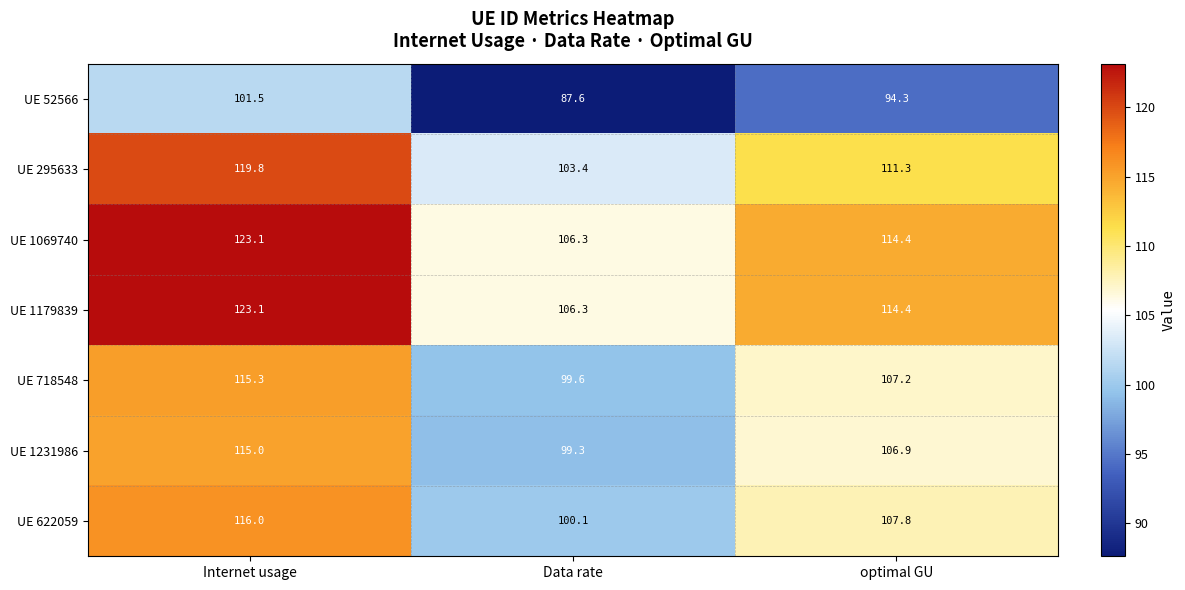

Which category has the lowest value across all series?

Data rate